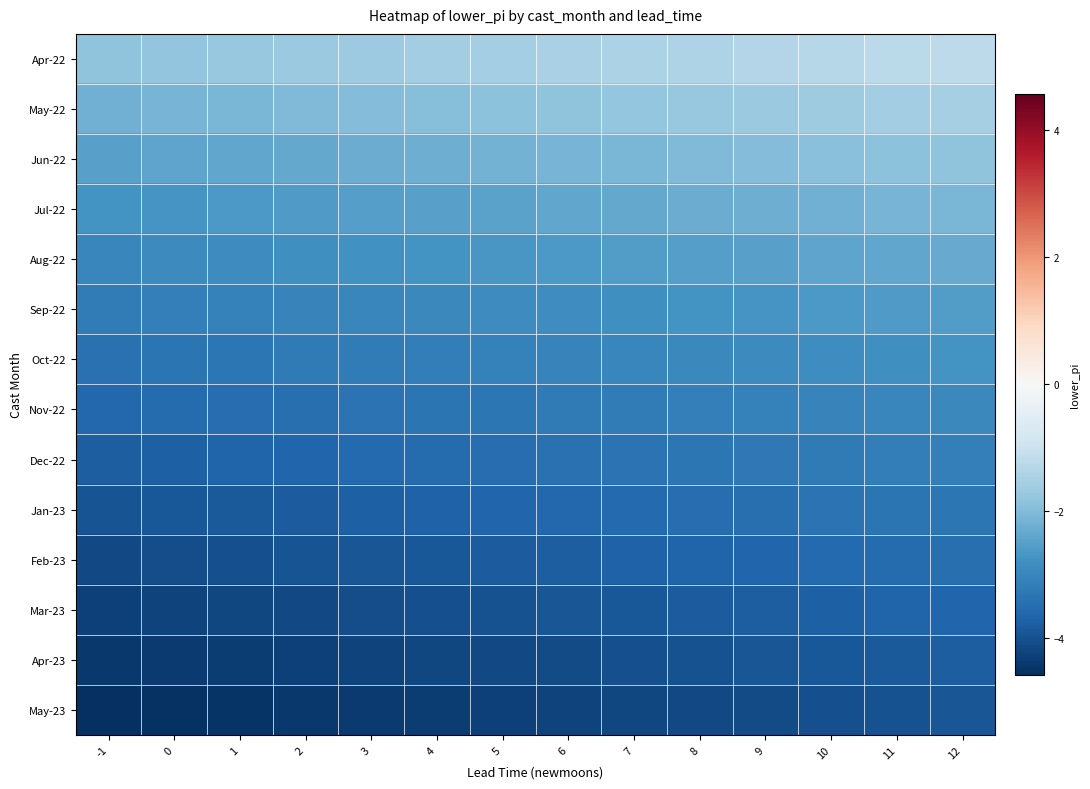

Reading right to left, list all the values displayed in this chart.

Apr-22: 12=-1.2	11=-1.2	10=-1.3	9=-1.3	8=-1.4	7=-1.4	6=-1.5	5=-1.5	4=-1.6	3=-1.6	2=-1.7	1=-1.7	0=-1.8	-1=-1.8
May-22: 12=-1.5	11=-1.6	10=-1.6	9=-1.7	8=-1.7	7=-1.8	6=-1.8	5=-1.9	4=-1.9	3=-2.0	2=-2.0	1=-2.1	0=-2.1	-1=-2.2
Jun-22: 12=-1.8	11=-1.9	10=-1.9	9=-2.0	8=-2.0	7=-2.1	6=-2.1	5=-2.2	4=-2.2	3=-2.3	2=-2.3	1=-2.4	0=-2.4	-1=-2.5
Jul-22: 12=-2.1	11=-2.1	10=-2.2	9=-2.2	8=-2.3	7=-2.3	6=-2.4	5=-2.4	4=-2.5	3=-2.5	2=-2.6	1=-2.6	0=-2.7	-1=-2.7
Aug-22: 12=-2.3	11=-2.4	10=-2.4	9=-2.5	8=-2.5	7=-2.6	6=-2.6	5=-2.7	4=-2.7	3=-2.8	2=-2.8	1=-2.9	0=-2.9	-1=-3.0
Sep-22: 12=-2.5	11=-2.6	10=-2.6	9=-2.7	8=-2.7	7=-2.8	6=-2.8	5=-2.9	4=-2.9	3=-3.0	2=-3.0	1=-3.1	0=-3.1	-1=-3.2
Oct-22: 12=-2.7	11=-2.8	10=-2.8	9=-2.9	8=-2.9	7=-3.0	6=-3.0	5=-3.1	4=-3.1	3=-3.2	2=-3.2	1=-3.3	0=-3.3	-1=-3.4
Nov-22: 12=-2.9	11=-3.0	10=-3.0	9=-3.1	8=-3.1	7=-3.2	6=-3.2	5=-3.3	4=-3.3	3=-3.4	2=-3.4	1=-3.5	0=-3.5	-1=-3.6
Dec-22: 12=-3.1	11=-3.2	10=-3.2	9=-3.3	8=-3.3	7=-3.4	6=-3.4	5=-3.5	4=-3.5	3=-3.6	2=-3.6	1=-3.7	0=-3.7	-1=-3.8
Jan-23: 12=-3.3	11=-3.3	10=-3.4	9=-3.4	8=-3.5	7=-3.5	6=-3.6	5=-3.6	4=-3.7	3=-3.7	2=-3.8	1=-3.8	0=-3.9	-1=-3.9
Feb-23: 12=-3.5	11=-3.5	10=-3.6	9=-3.6	8=-3.7	7=-3.7	6=-3.8	5=-3.8	4=-3.9	3=-3.9	2=-4.0	1=-4.0	0=-4.1	-1=-4.1
Mar-23: 12=-3.6	11=-3.7	10=-3.7	9=-3.8	8=-3.8	7=-3.9	6=-3.9	5=-4.0	4=-4.0	3=-4.1	2=-4.1	1=-4.2	0=-4.2	-1=-4.3
Apr-23: 12=-3.8	11=-3.8	10=-3.9	9=-3.9	8=-4.0	7=-4.0	6=-4.1	5=-4.1	4=-4.2	3=-4.2	2=-4.3	1=-4.3	0=-4.4	-1=-4.4
May-23: 12=-3.9	11=-4.0	10=-4.0	9=-4.1	8=-4.1	7=-4.2	6=-4.2	5=-4.3	4=-4.3	3=-4.4	2=-4.4	1=-4.5	0=-4.5	-1=-4.6